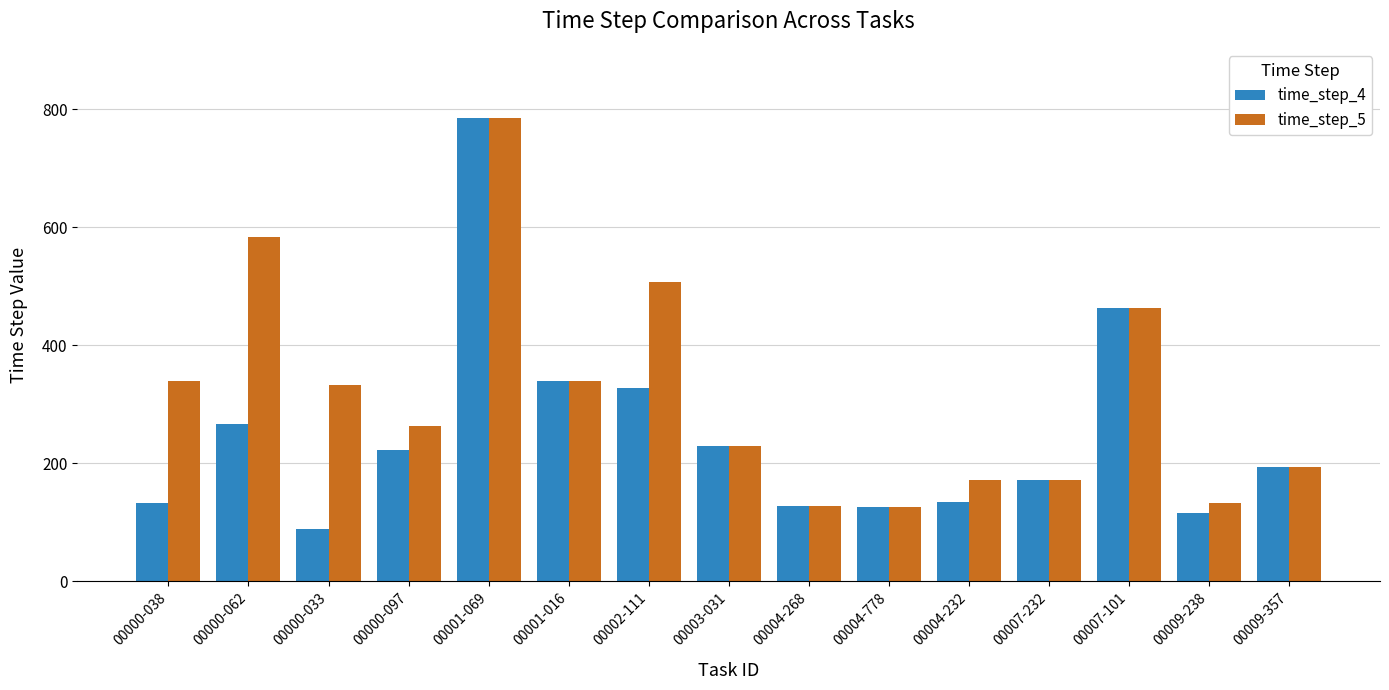

What is the approximate value of time_step_5 at 00004-778, to the nearest 10?

130